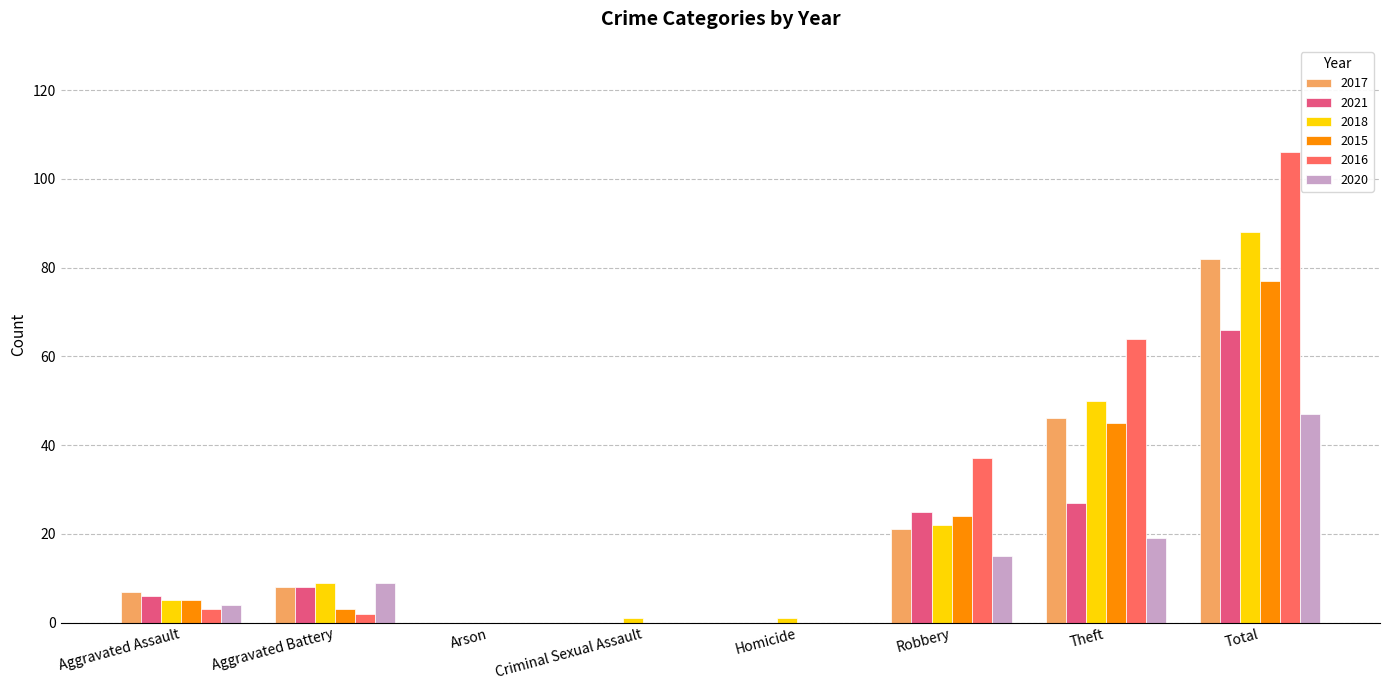

Is it true that 2021 equals 27 at Theft?

True